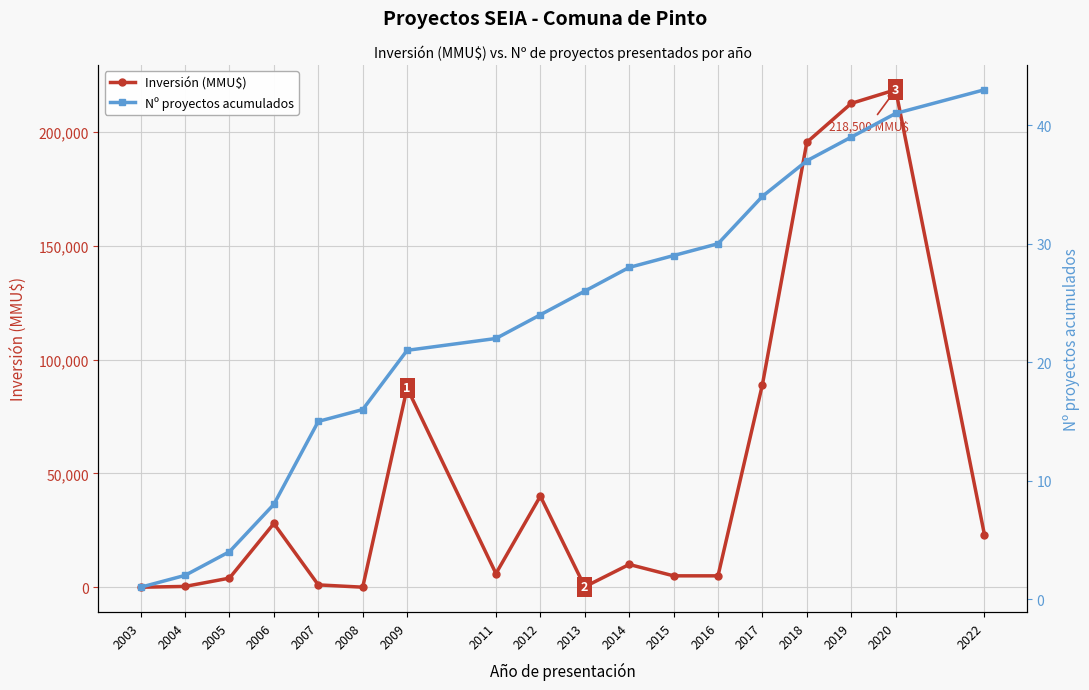

The value of Nº proyectos acumulados at 2013 is 37. True or false?

False